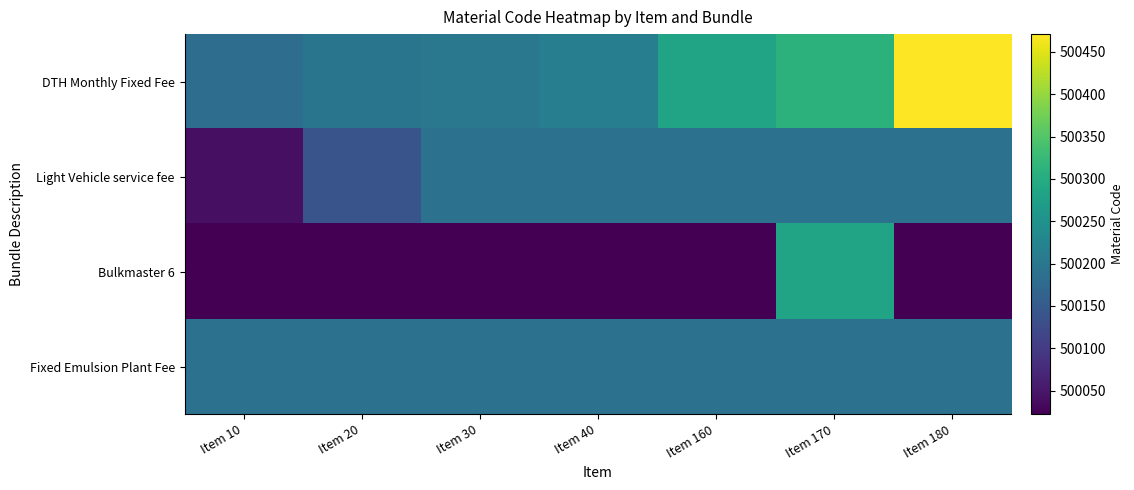

At how many categories does at least one series exceed 500213?

4